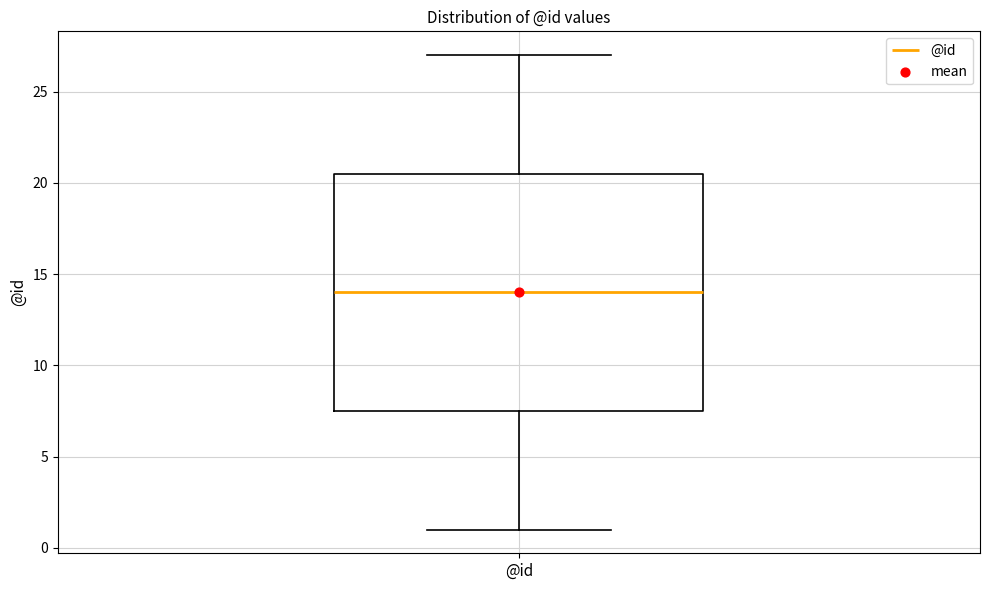

Where is the upper edge of the box for @id on the y-axis? The values are not printed on the chart, so give them approximately, as read against the axis.

20.5